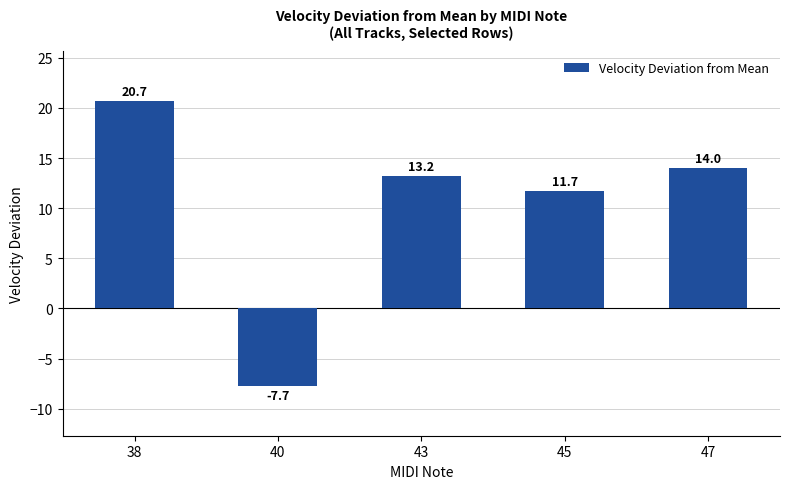

Rank the categories by value from lowest to highest.

40, 45, 43, 47, 38